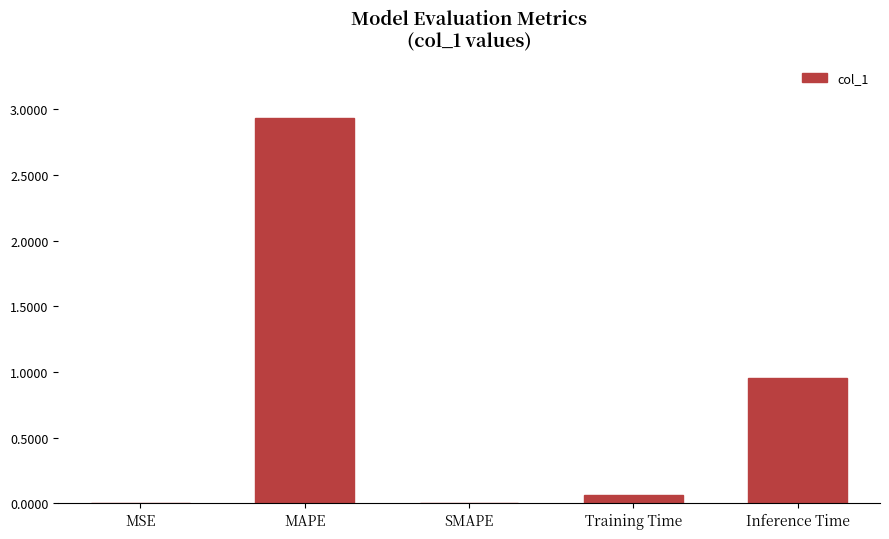

At which label is the value closest to 1?

Inference Time